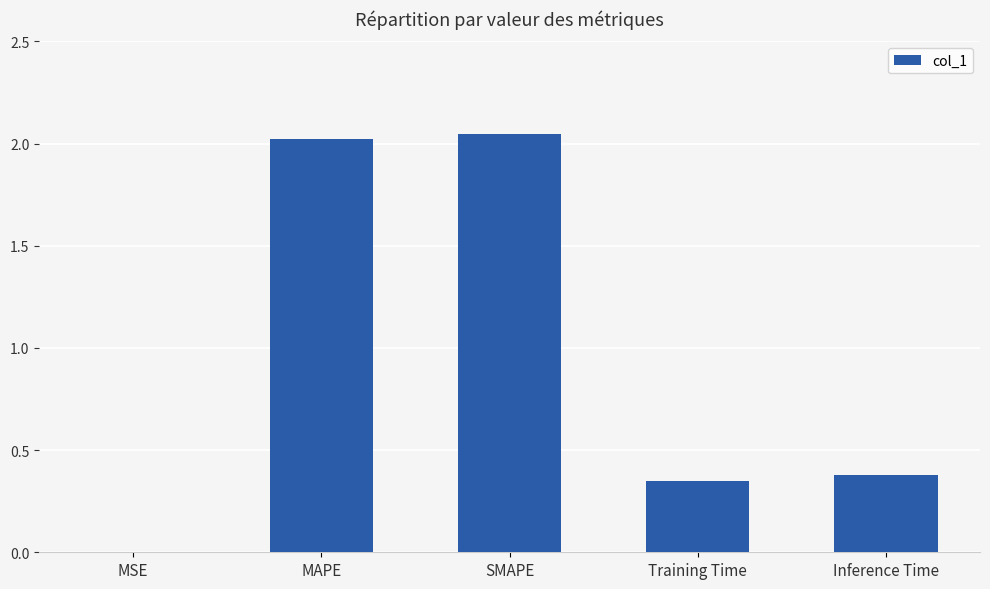

The value at MAPE is 2.0. True or false?

True